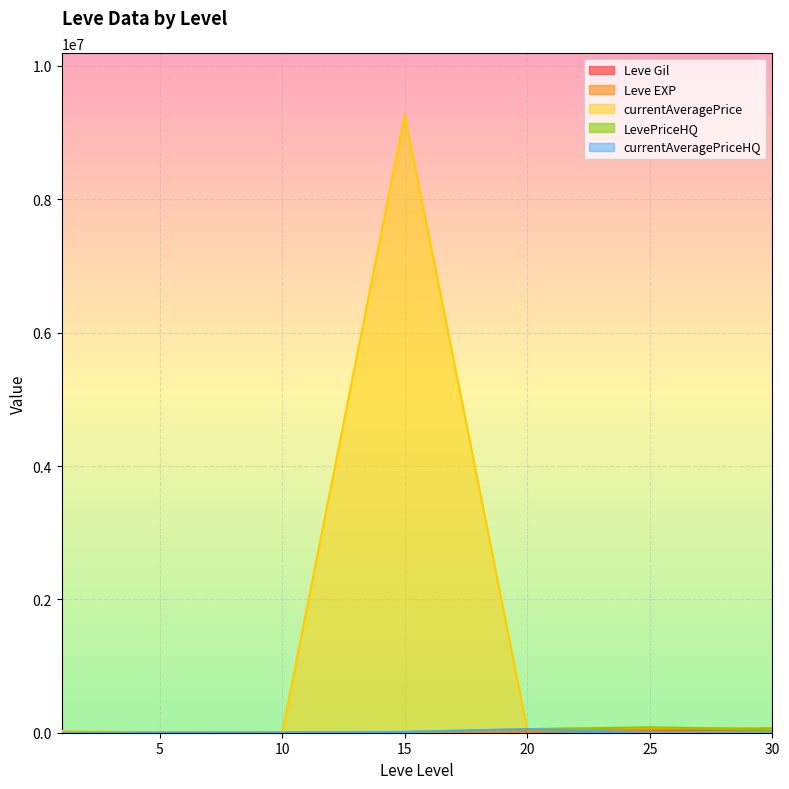

What is the maximum value shown in the chart?

9266663